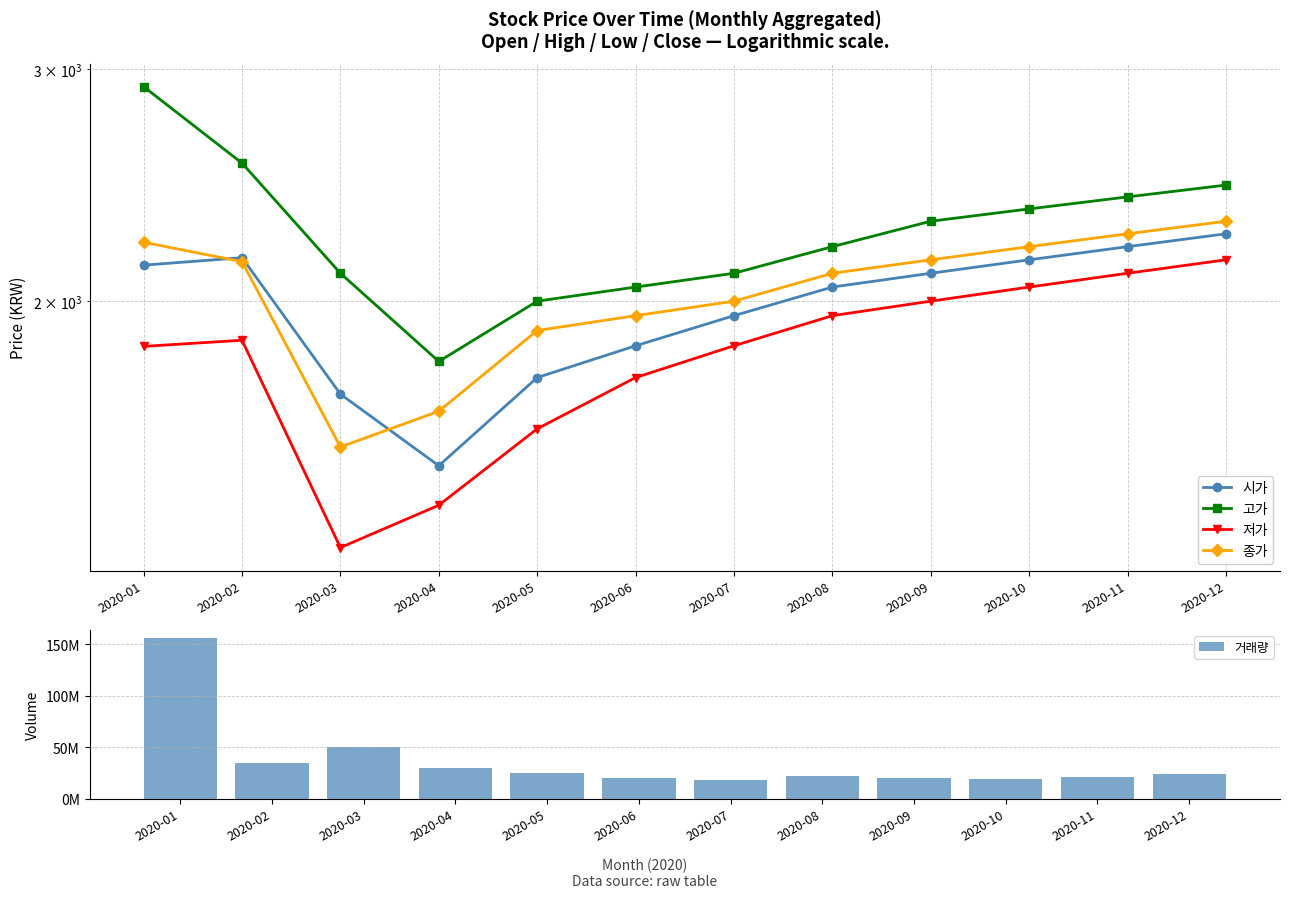

What are all the series names shown in the legend?

시가, 고가, 저가, 종가, 거래량